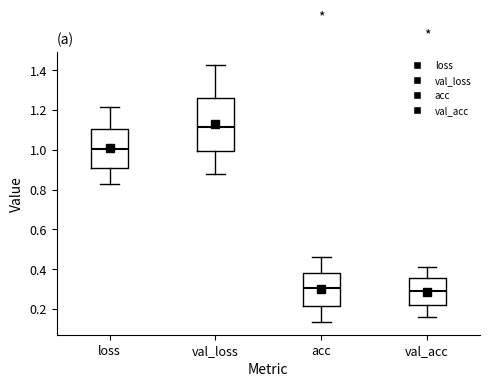

Where does the median line of the box for loss sit on the y-axis? The values are not printed on the chart, so give them approximately, as read against the axis.

1.00